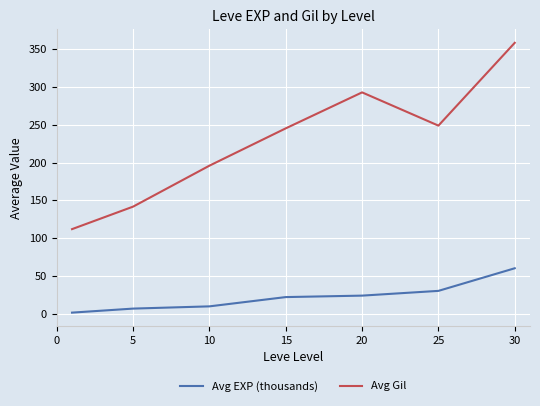

How many lines are shown in the chart?

2